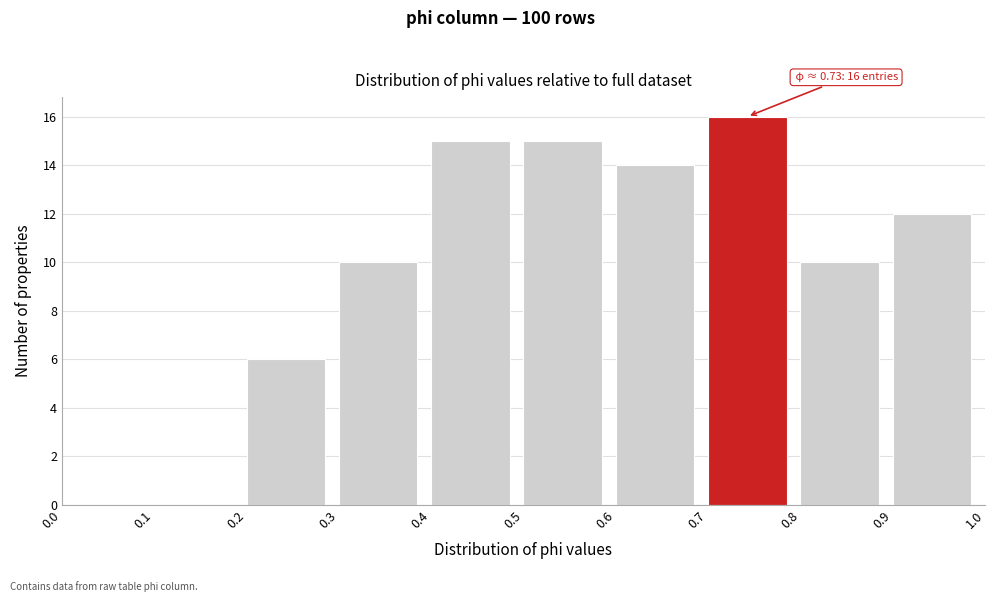

Over which range of the x-axis is the bar tallest?

0.7 to 0.8